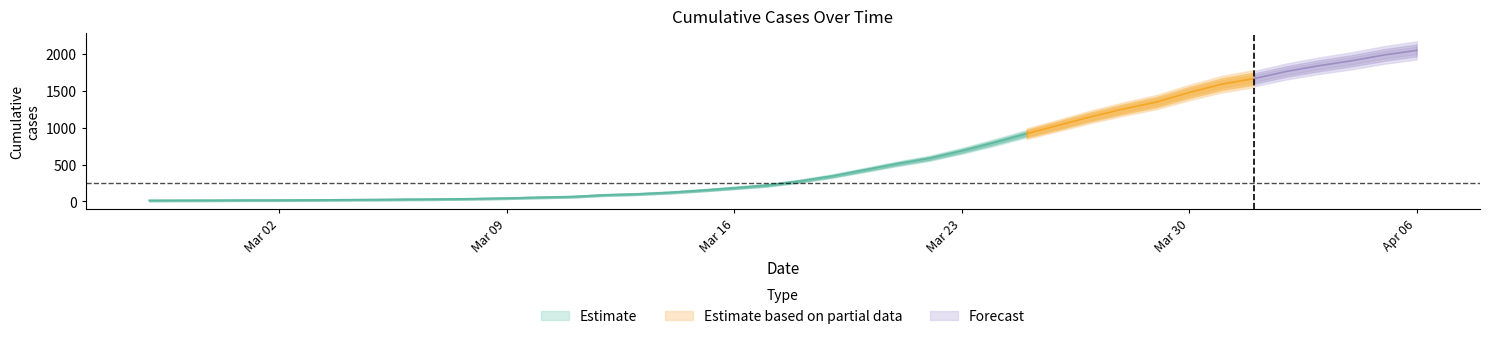

What is the change in value from 2020-03-15 to 2020-03-19?

+192